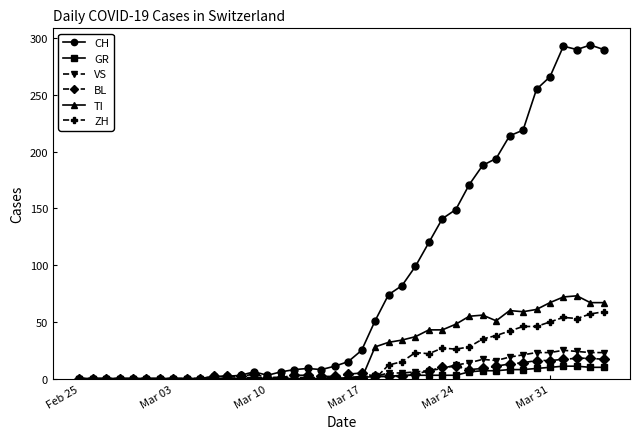

At how many categories does at least one series exceed 90?

15